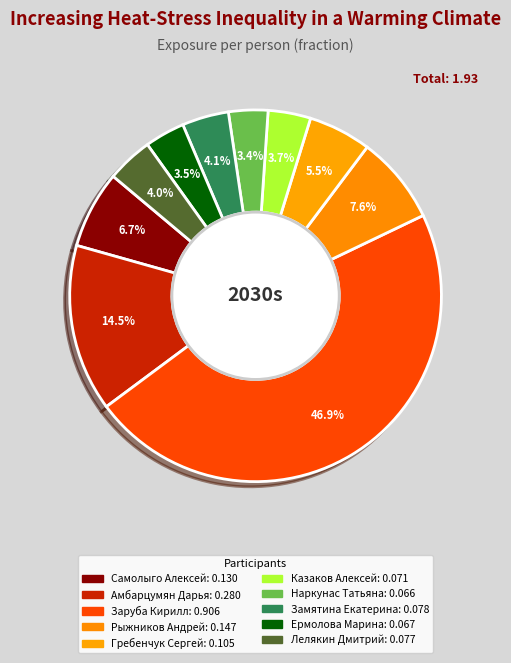

How many slices are in this pie chart?

10